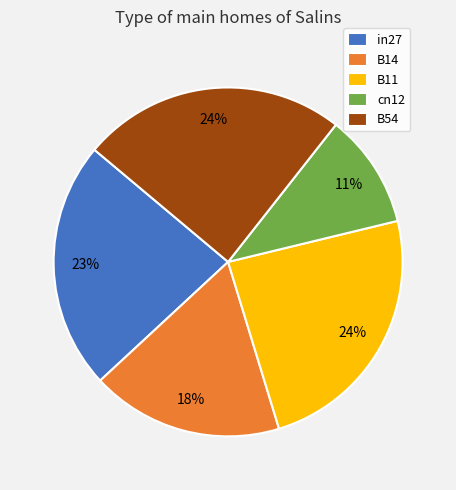

To the nearest percent, what is the difference between the cn12 and B14 slice percentages?

7%